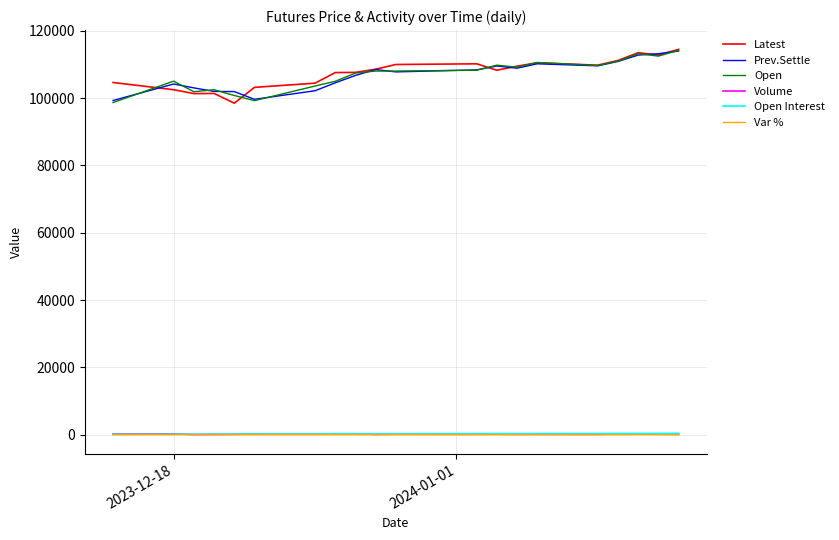

How many lines are shown in the chart?

6